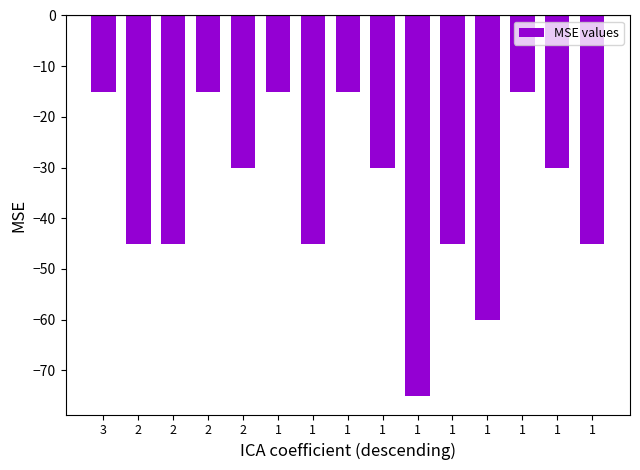

How many values are between -45 and -15?

13